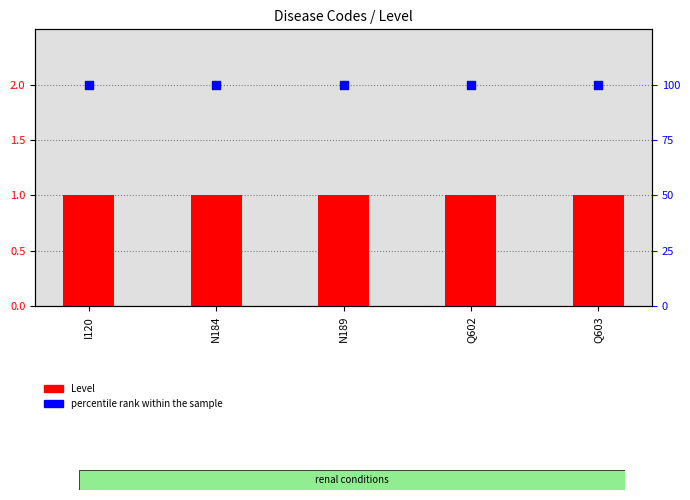

At how many categories does at least one series exceed 34?

5